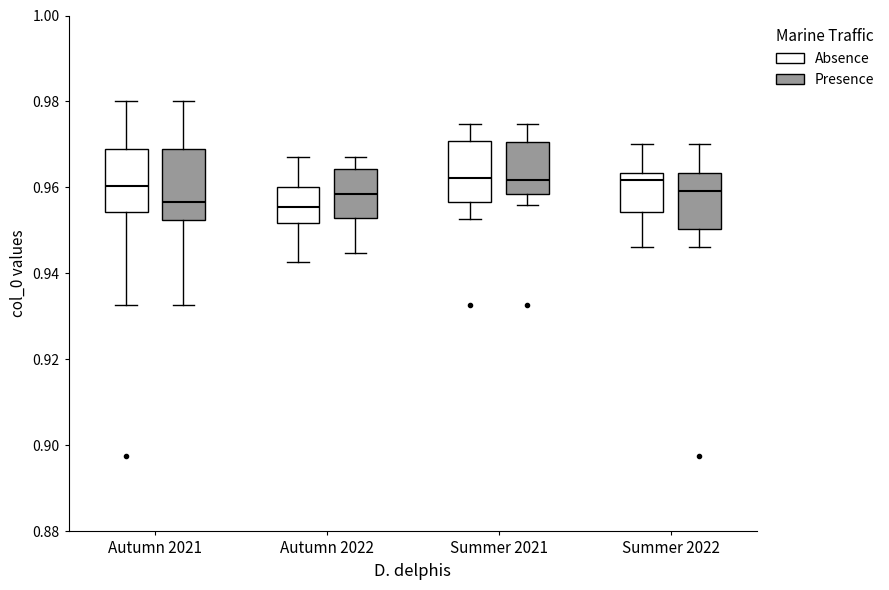

Which box is the tallest, from its lower edge to its upper edge?

Autumn 2021 (Presence)